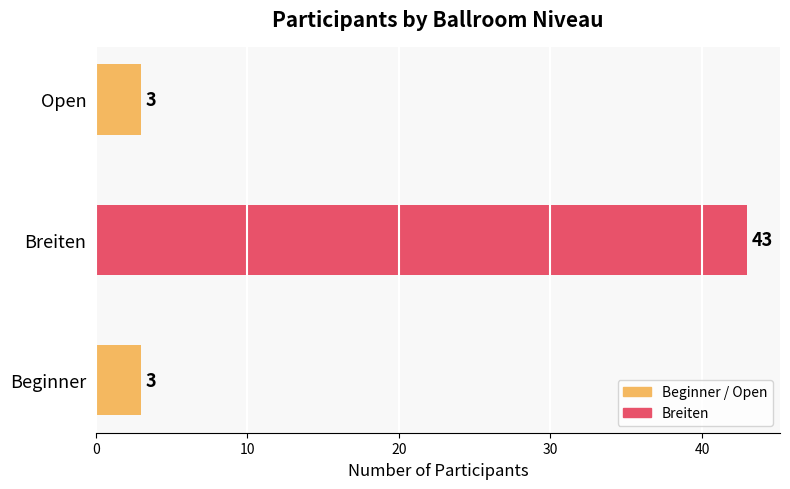

True or false: the data shows 43 at Breiten.

True